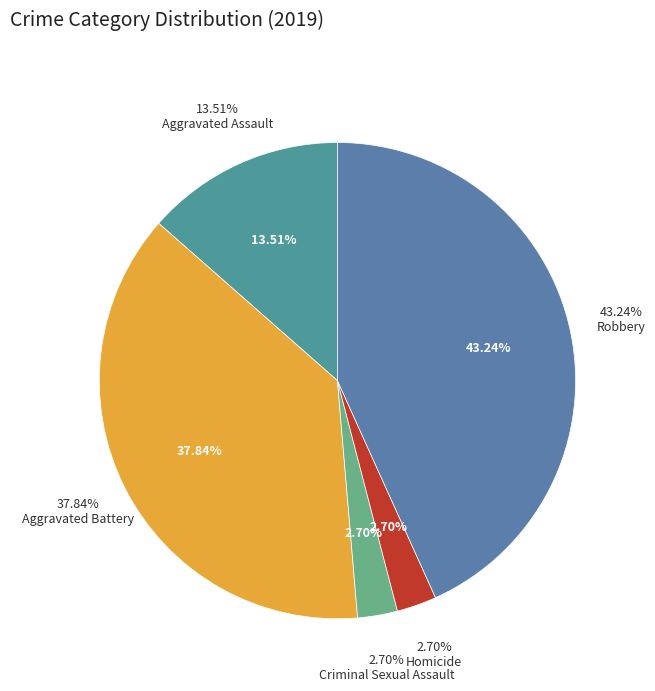

What is the change in value from Aggravated Battery to Criminal Sexual Assault?

-13